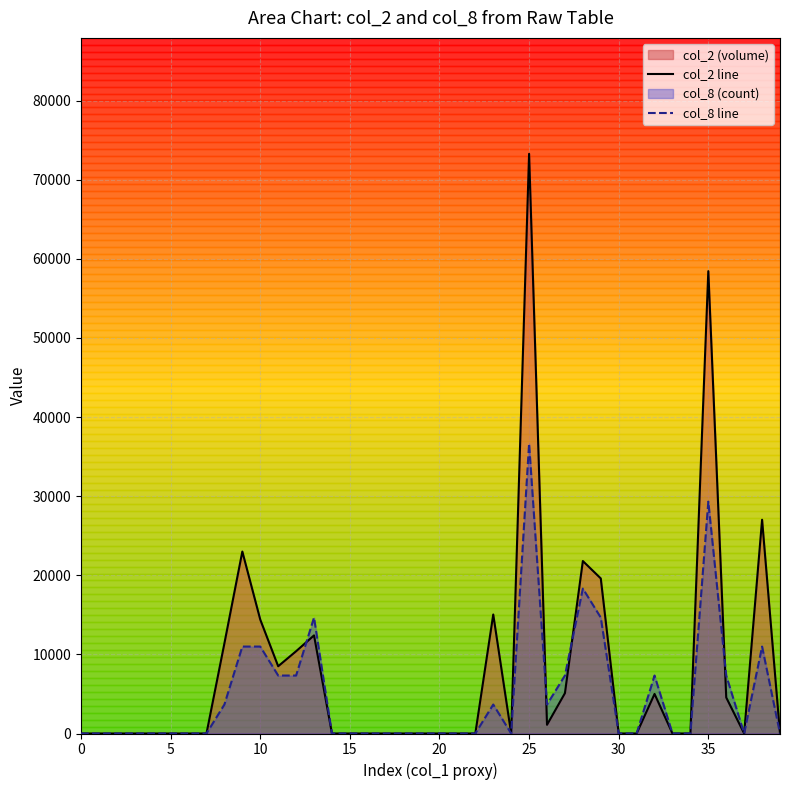

Which series has the largest total across all categories?

col_2 line